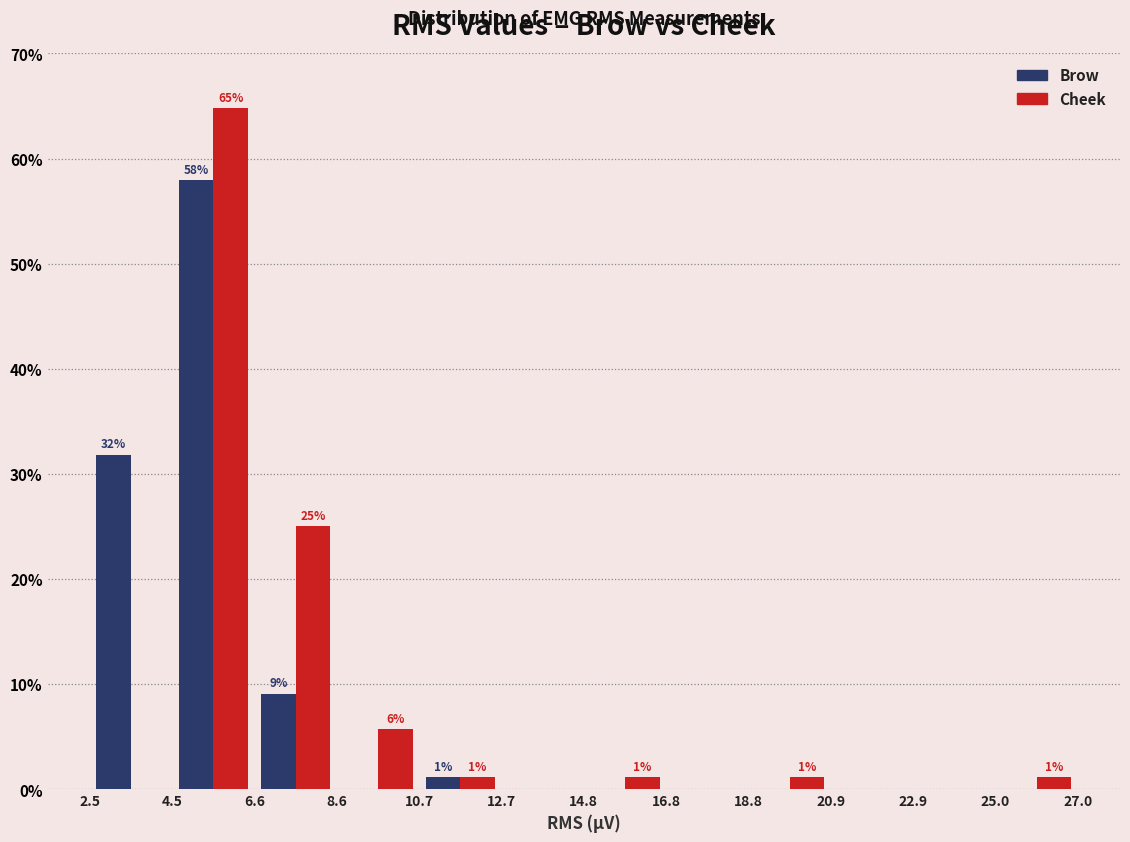

In the Cheek series, which range on the x-axis has the tallest bar?

4.5 to 6.6